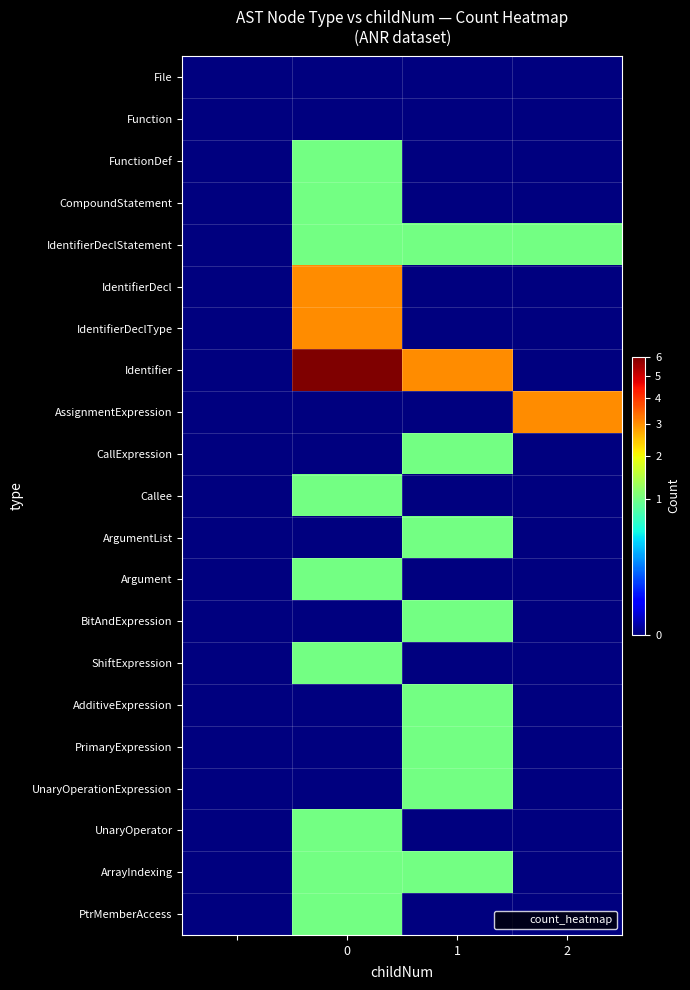

Reading right to left, what are all the values shown in this chart?

File: 0	0	0	0
Function: 0	0	0	0
FunctionDef: 0	0	1	0
CompoundStatement: 0	0	1	0
IdentifierDeclStatement: 1	1	1	0
IdentifierDecl: 0	0	3	0
IdentifierDeclType: 0	0	3	0
Identifier: 0	3	6	0
AssignmentExpression: 3	0	0	0
CallExpression: 0	1	0	0
Callee: 0	0	1	0
ArgumentList: 0	1	0	0
Argument: 0	0	1	0
BitAndExpression: 0	1	0	0
ShiftExpression: 0	0	1	0
AdditiveExpression: 0	1	0	0
PrimaryExpression: 0	1	0	0
UnaryOperationExpression: 0	1	0	0
UnaryOperator: 0	0	1	0
ArrayIndexing: 0	1	1	0
PtrMemberAccess: 0	0	1	0